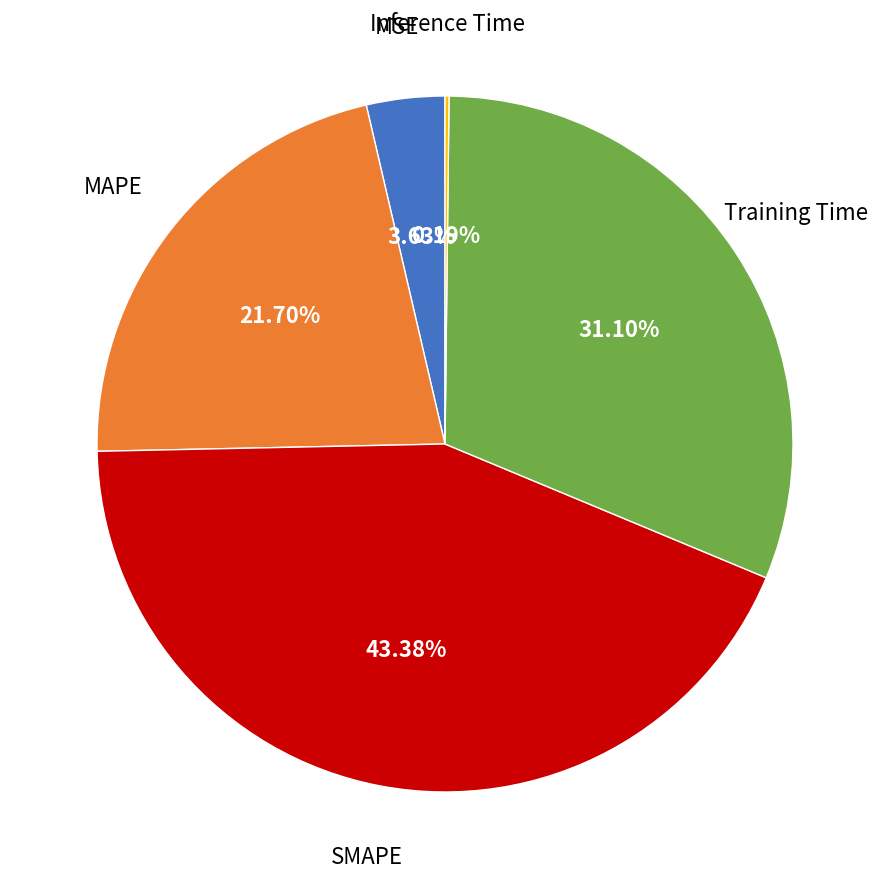

Is there a majority slice in this chart?

No